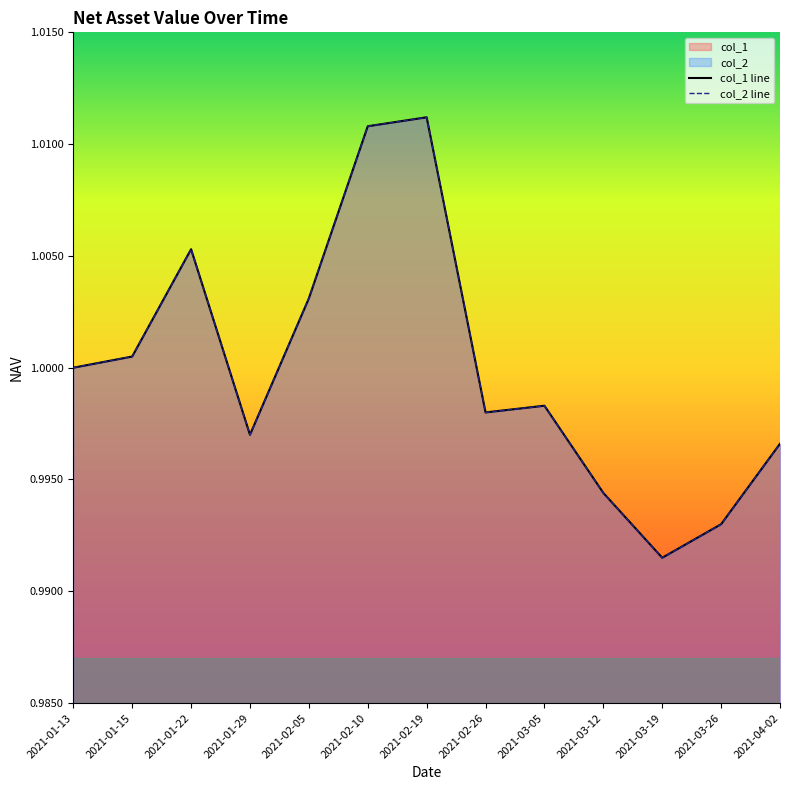

What is the label of the 9th point from the right?

2021-02-05